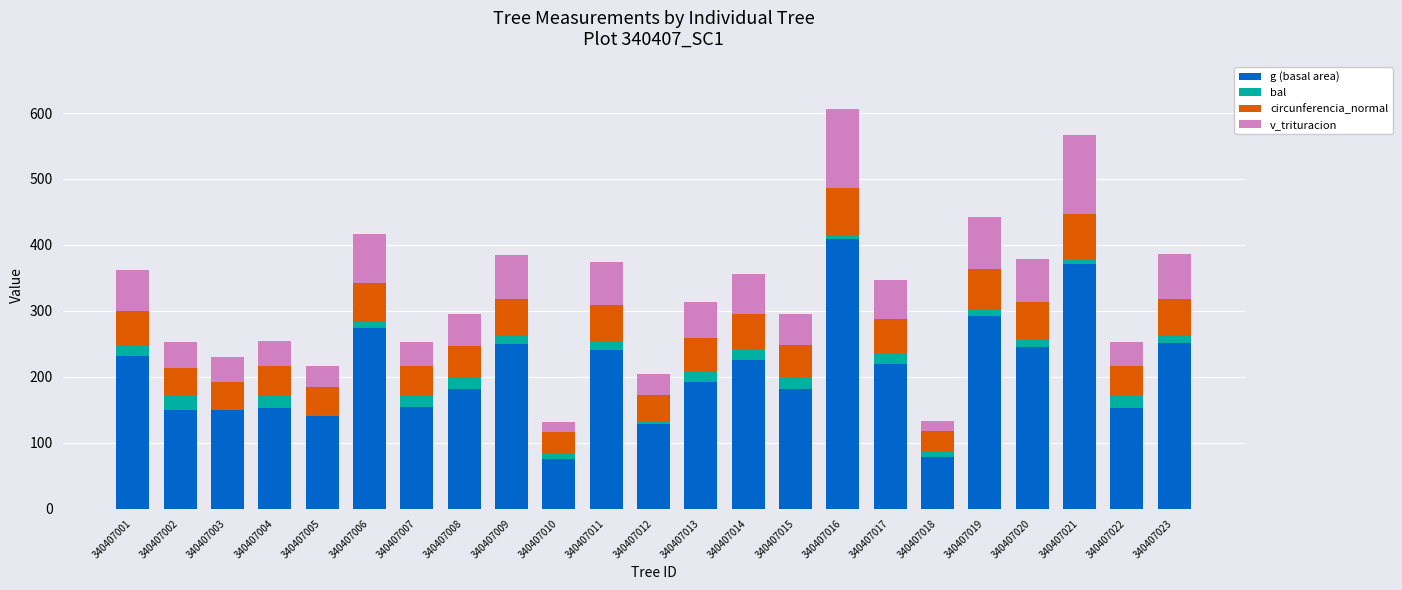

What is the sum of all g (basal area) values?

4747.0